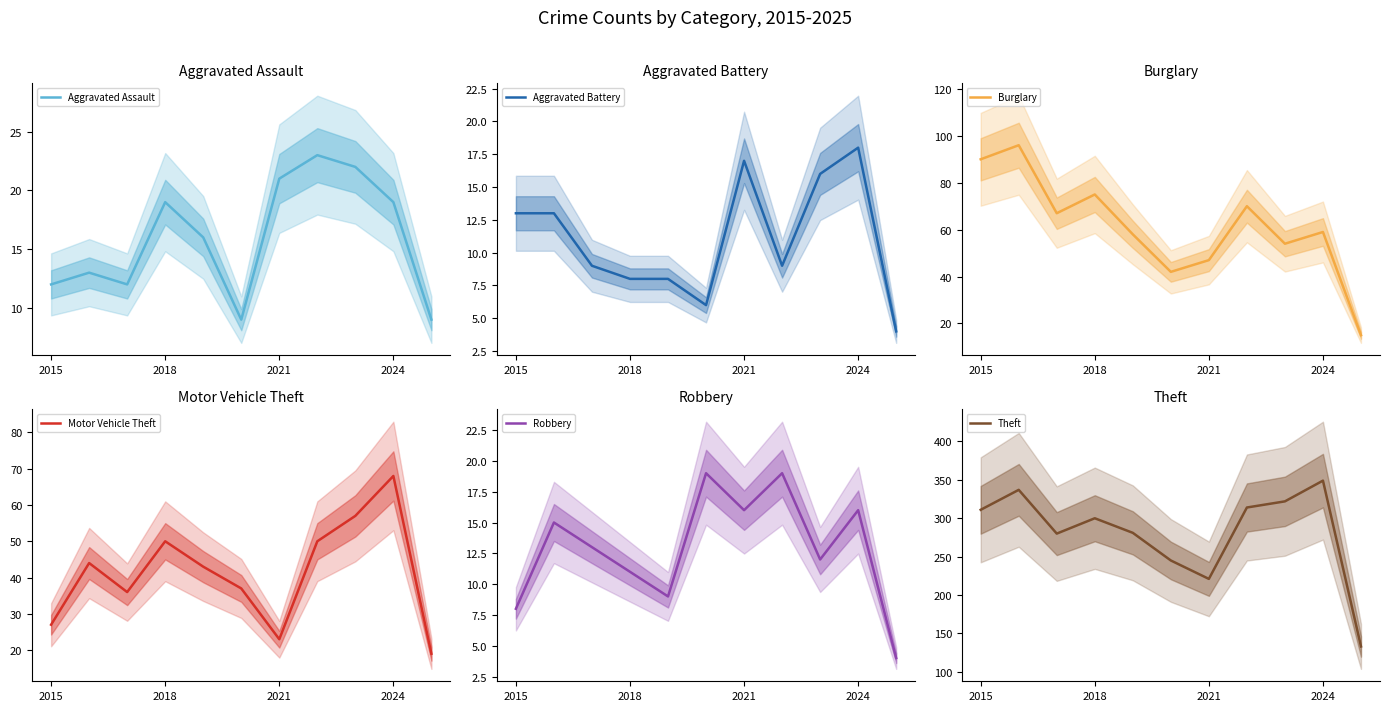

The Theft series shows 221 at 2021. True or false?

True